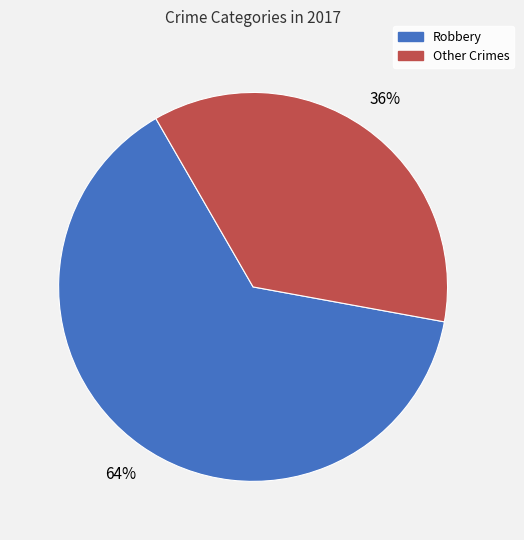

Does any single category account for the majority?

Yes